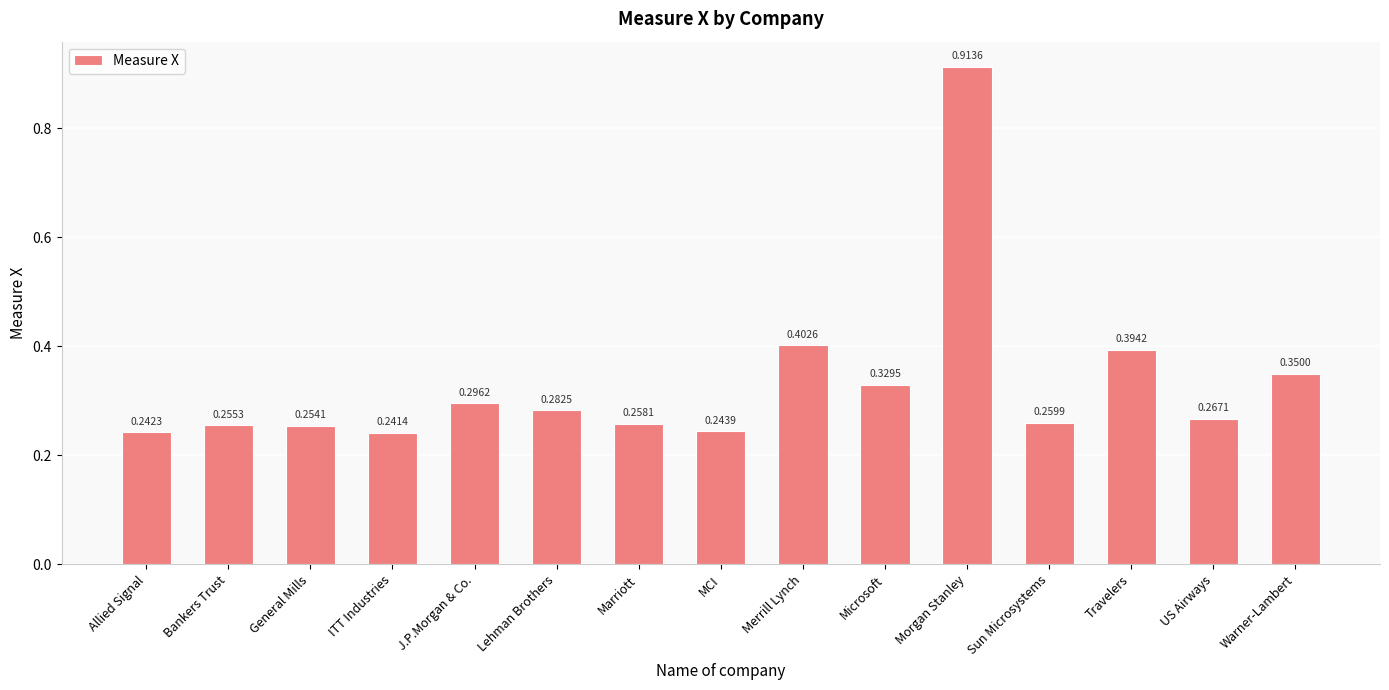

At which label is the value closest to 0?

ITT Industries